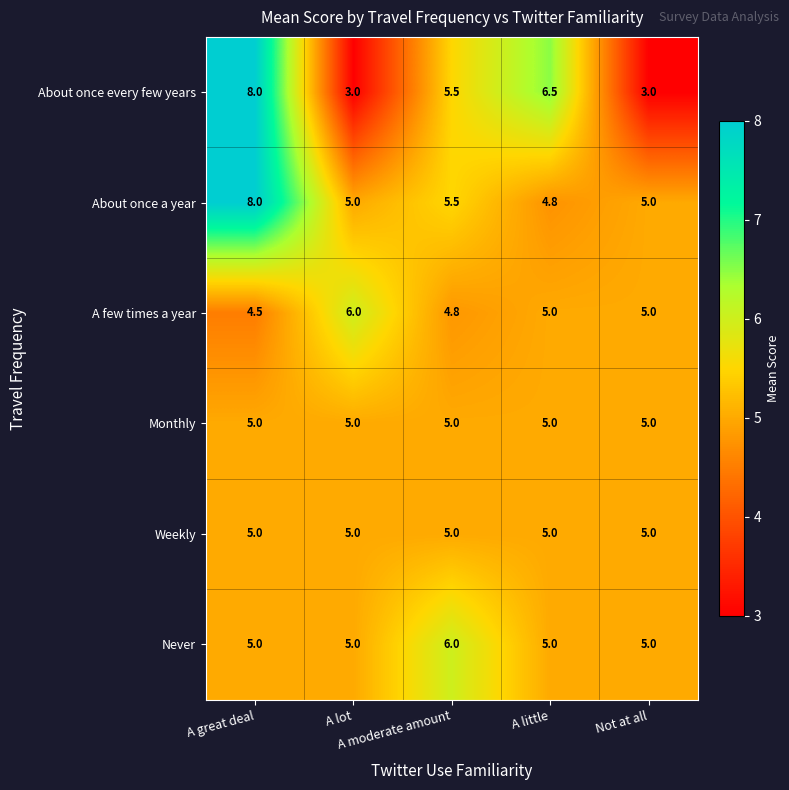

What is the maximum value shown in the chart?

8.0